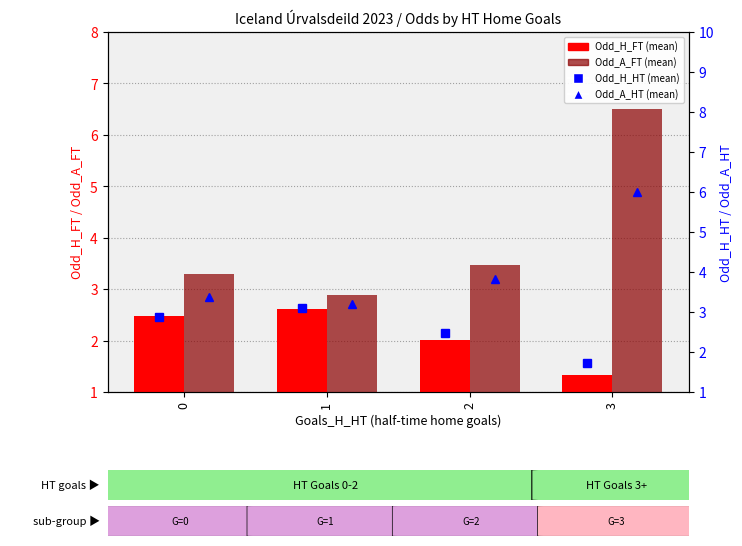

Which series has the largest range (max minus min)?

Odd_A_FT (mean)